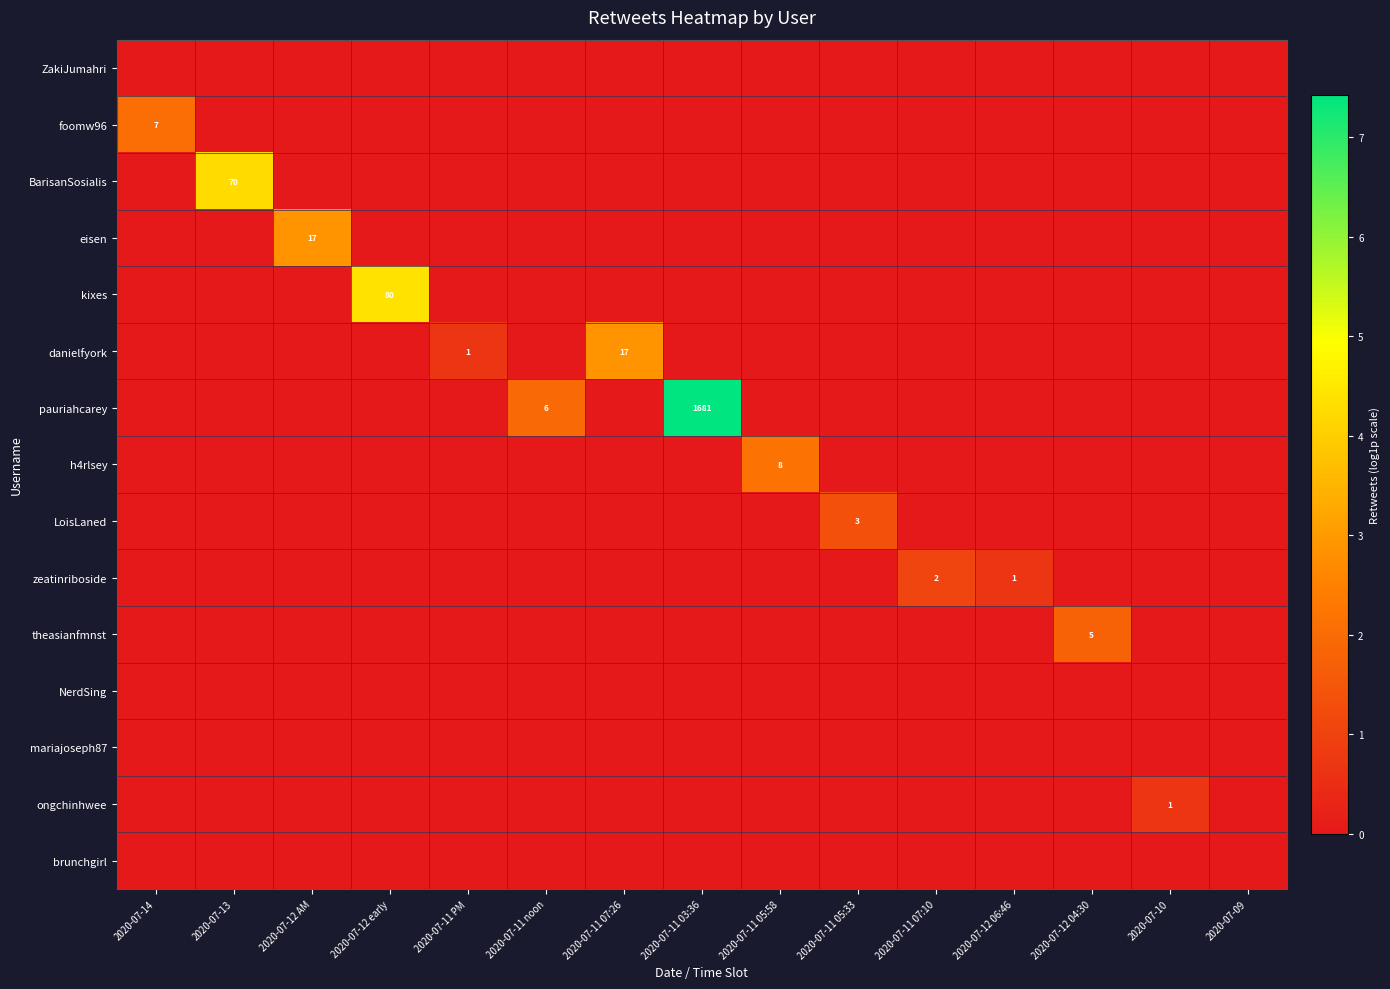

What is the difference between the highest and lowest values at 2020-07-12 early?

4.4